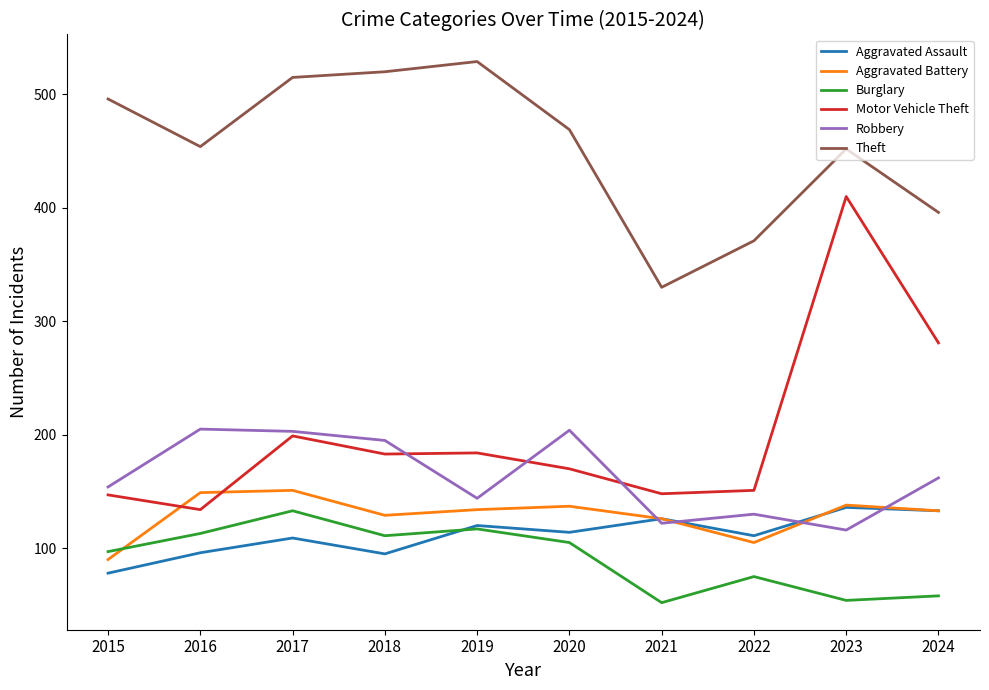

Where is the first local maximum for Theft?

2019